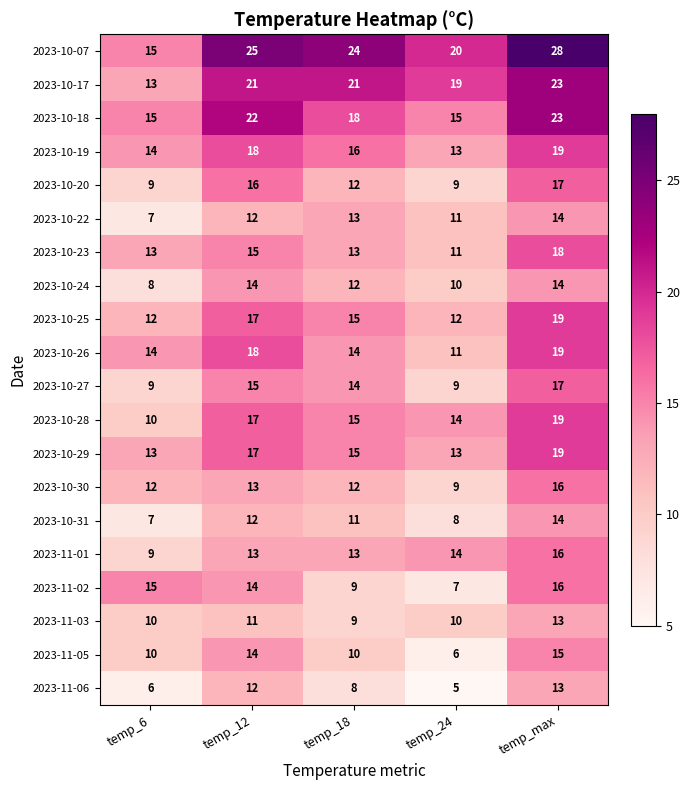

Count the 2023-10-24 values in the range 10 to 14.

4